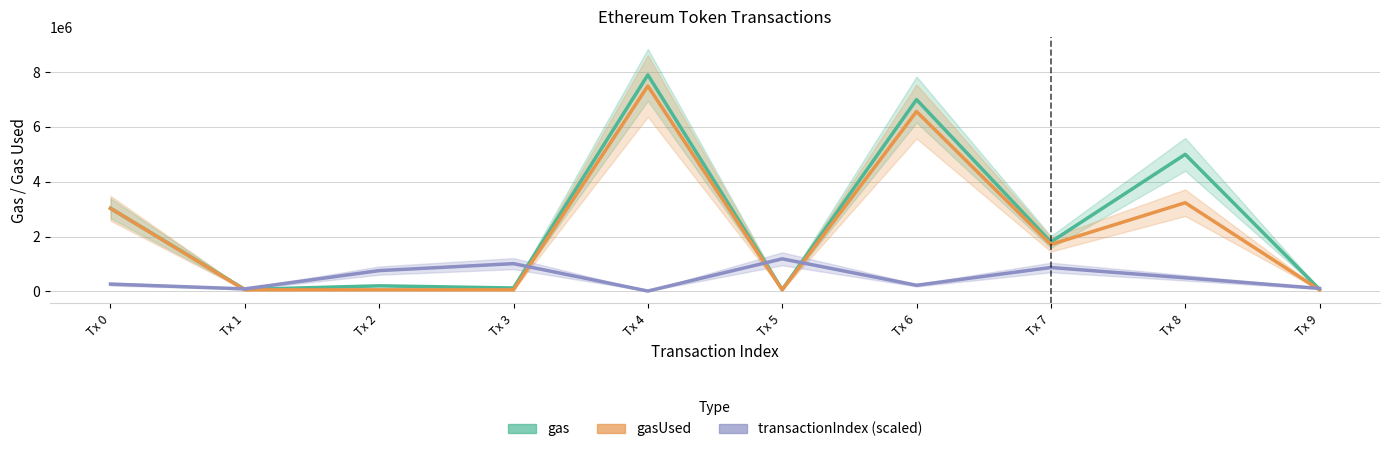

What is the sum of all gasUsed values?

22297701.0